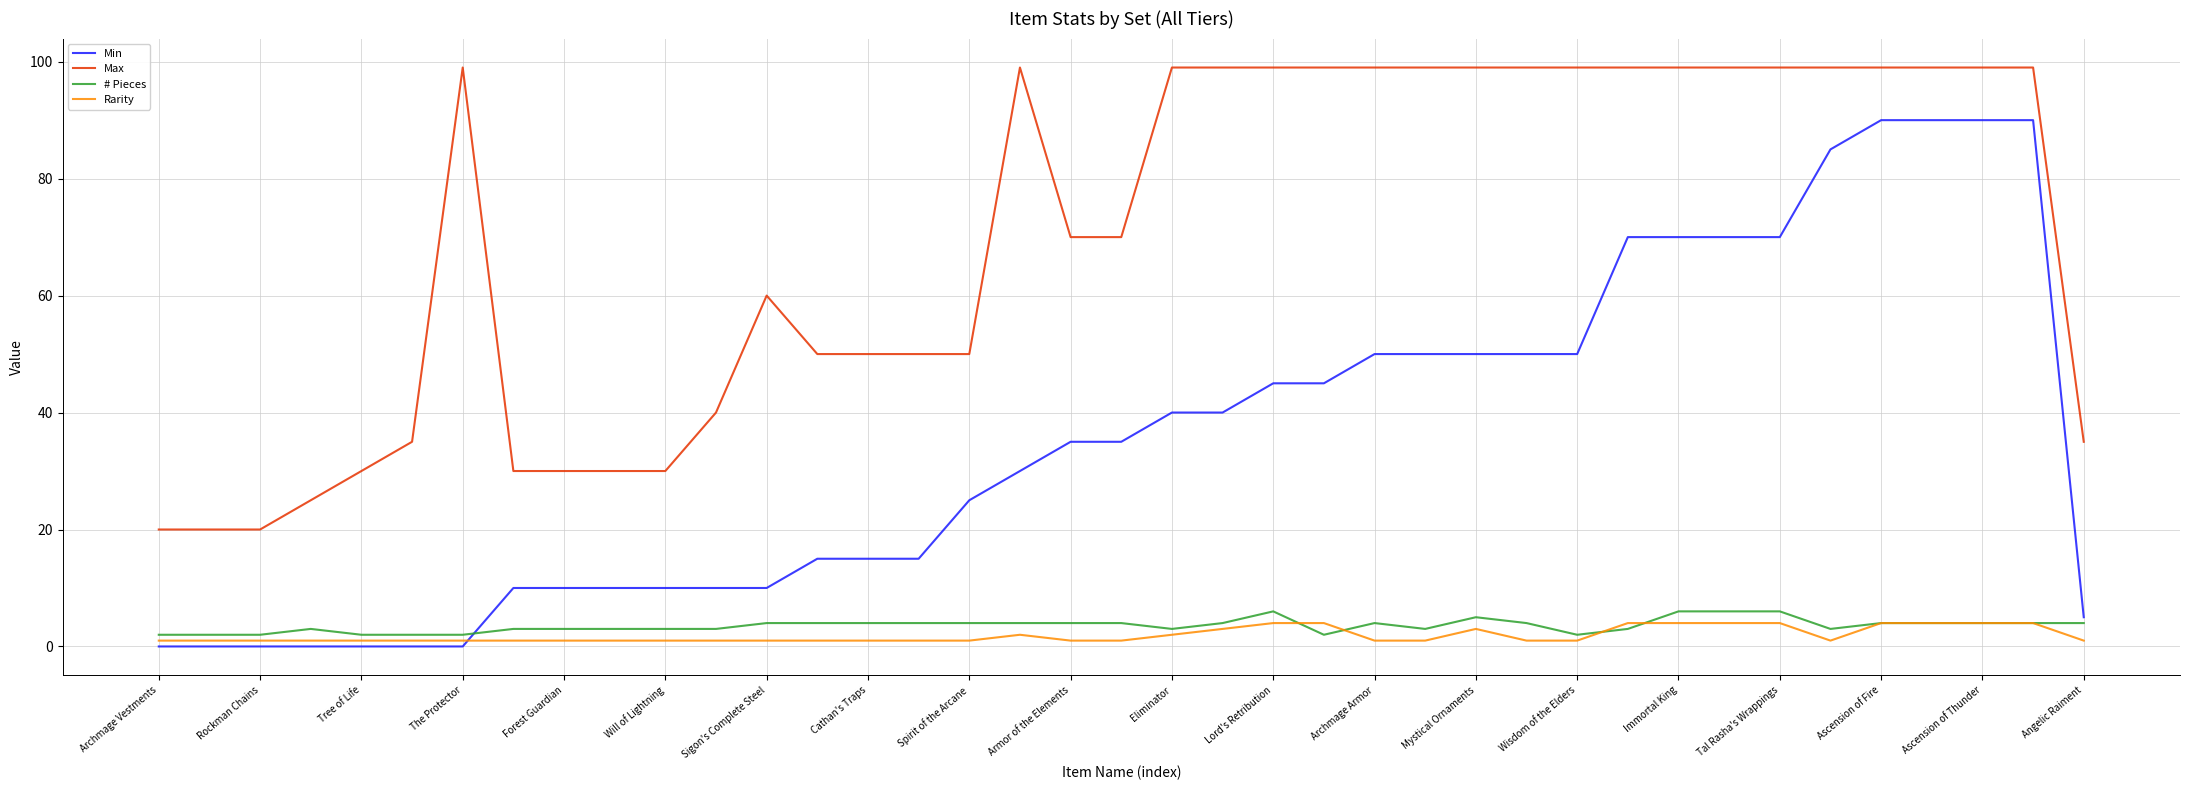

Which series has the largest range (max minus min)?

Min